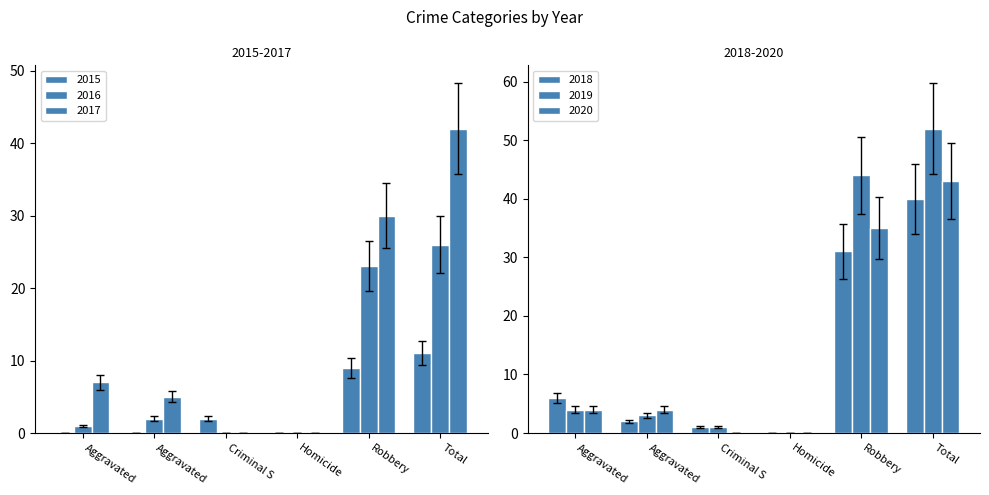

How many values in 2015 are above zero?

3